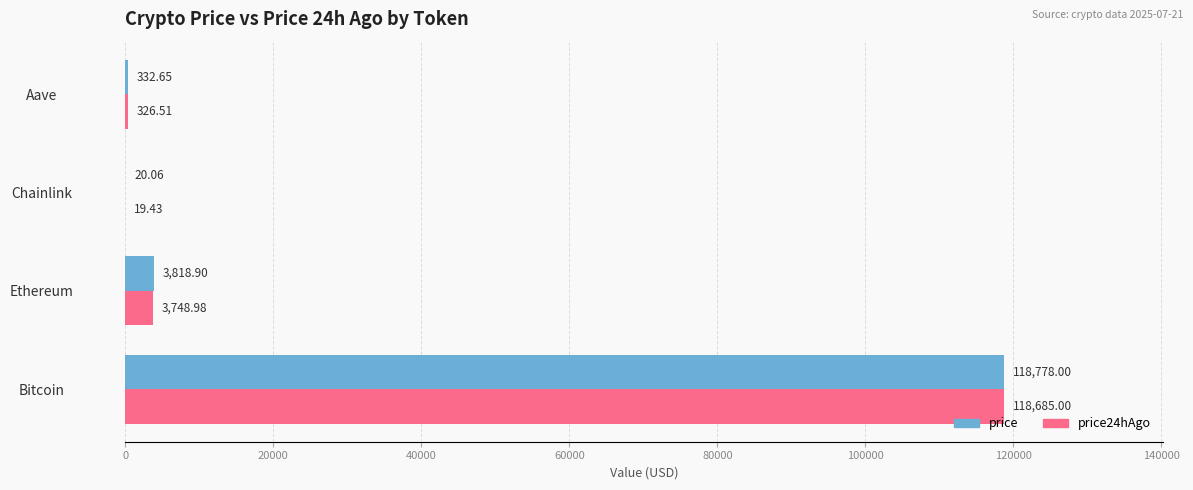

What is the average value of the price24hAgo series?

30695.0